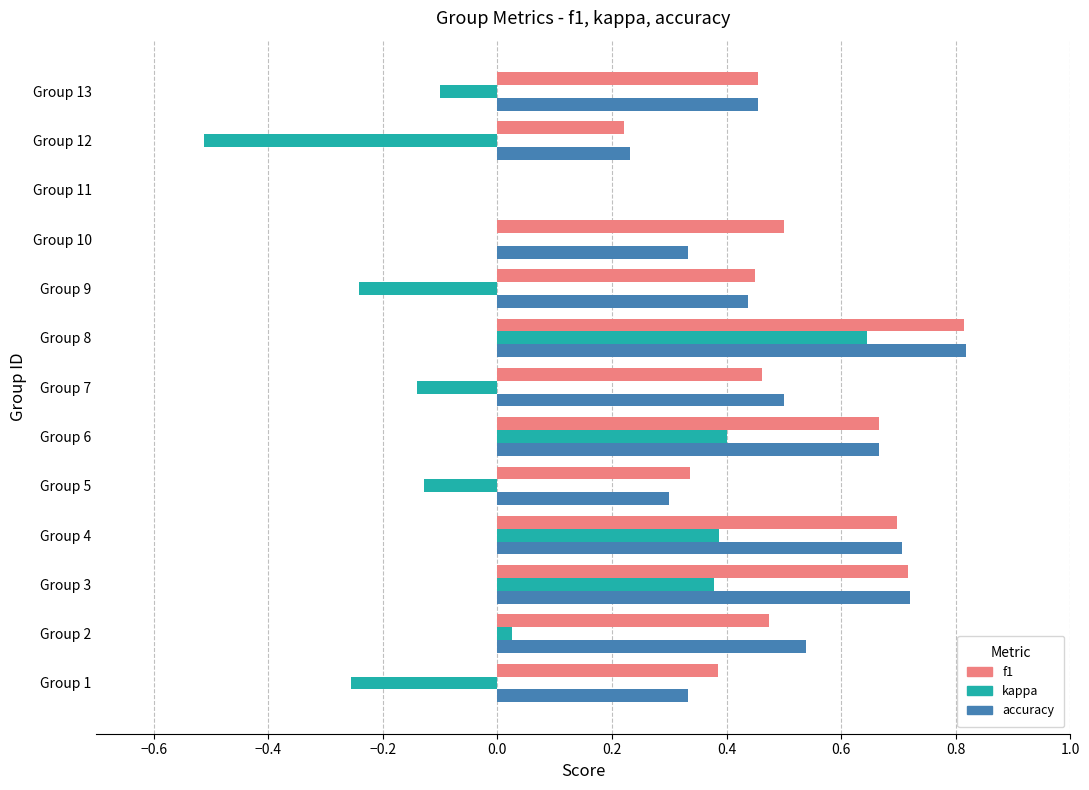

Between Group 6 and Group 8, which series saw the biggest shift?

kappa